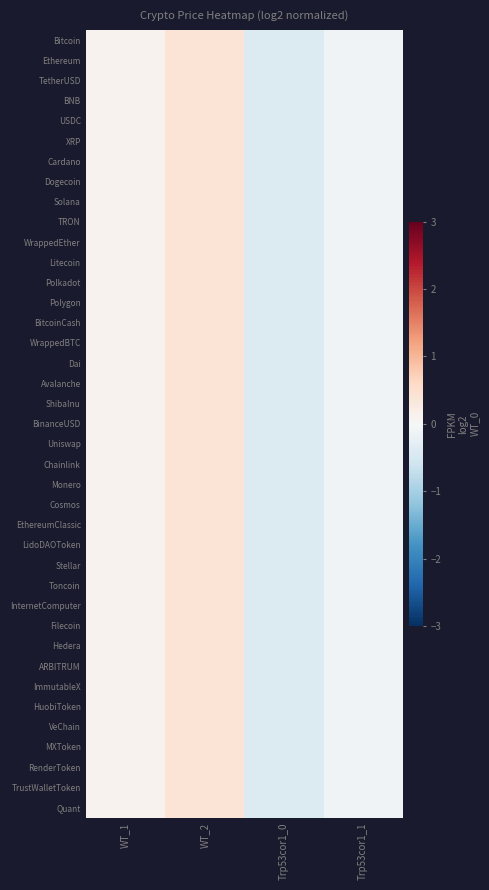

Which series has the widest spread of values?

Bitcoin